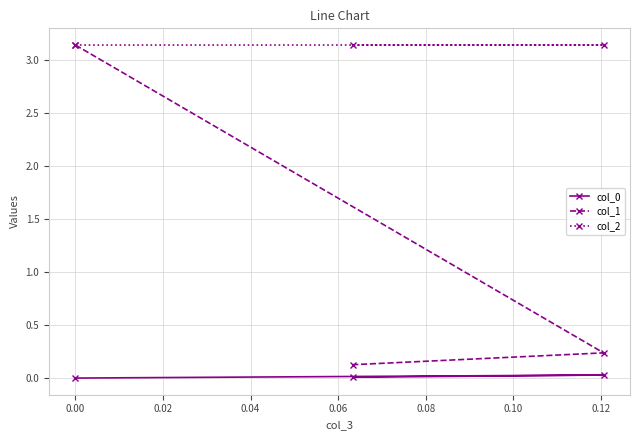

Which series has the largest range (max minus min)?

col_1